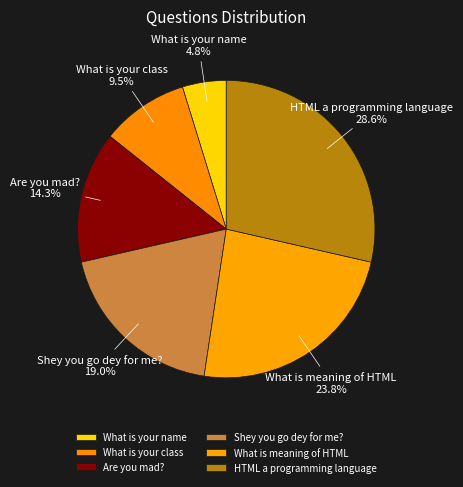

How many slices are in this pie chart?

6